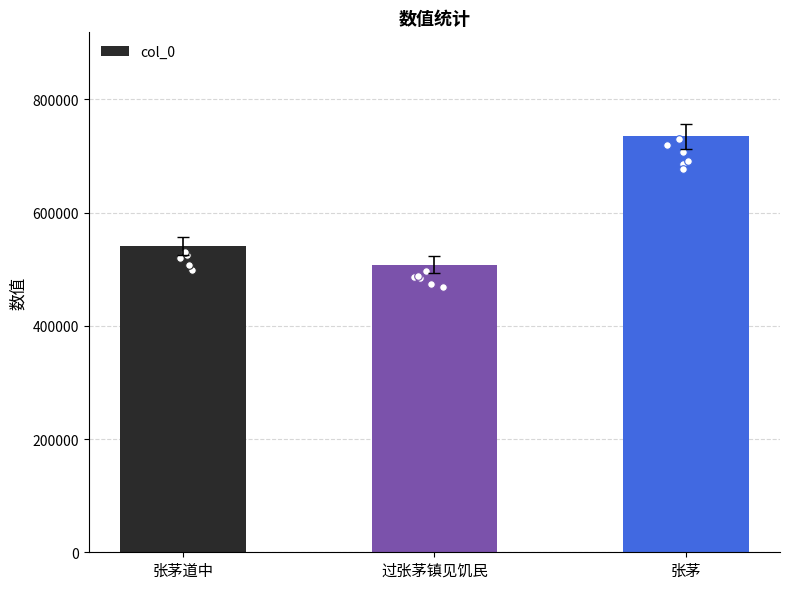

Between 过张茅镇见饥民 and 张茅道中, which is larger?

张茅道中